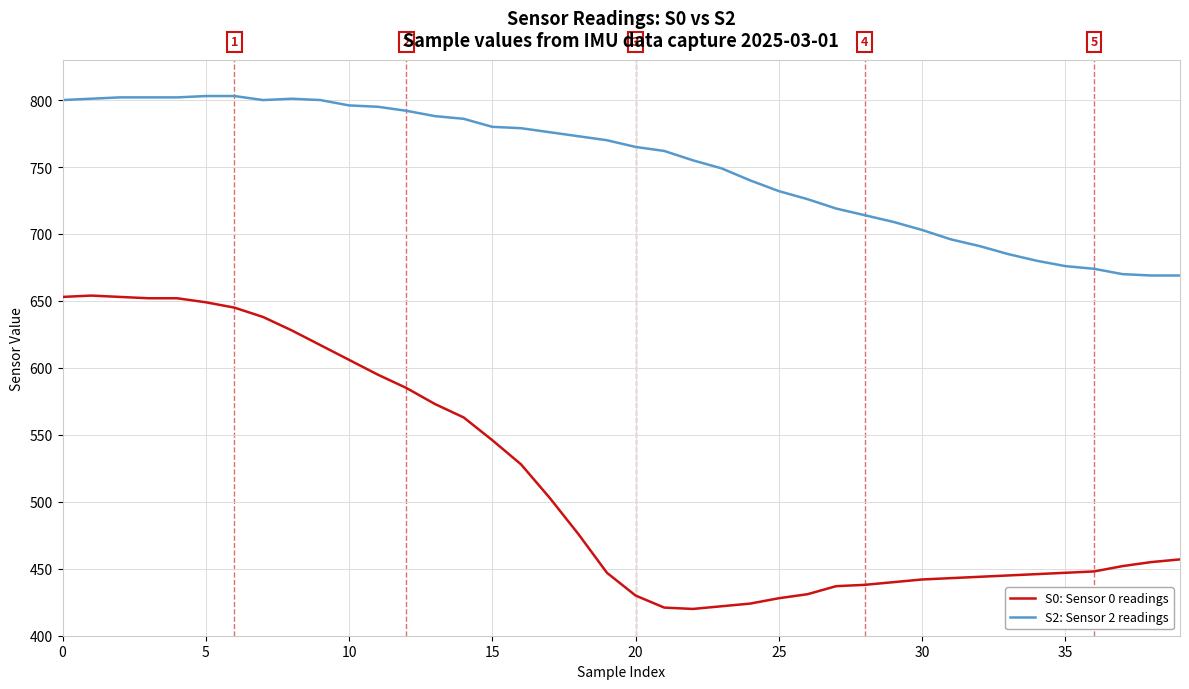

What are all the series names shown in the legend?

S0: Sensor 0 readings, S2: Sensor 2 readings